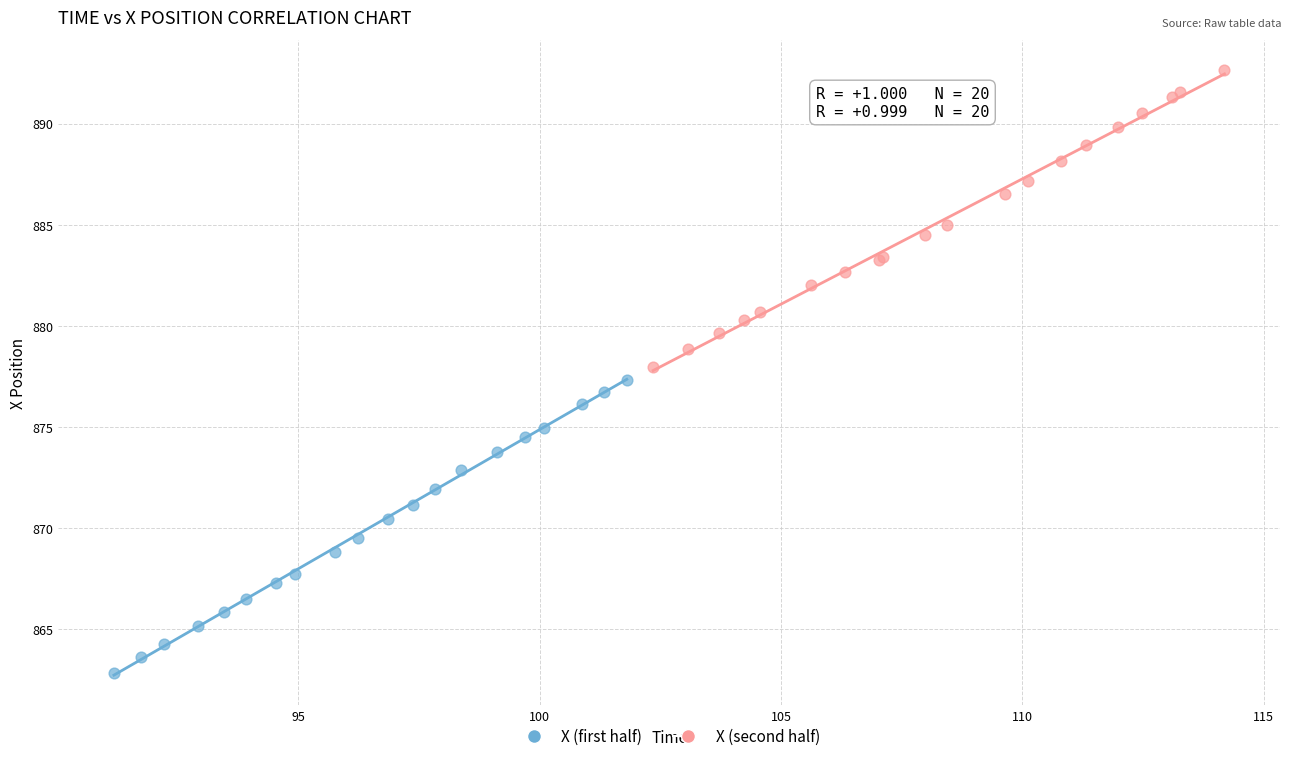

Which series reaches the minimum Y coordinate?

X (first half)